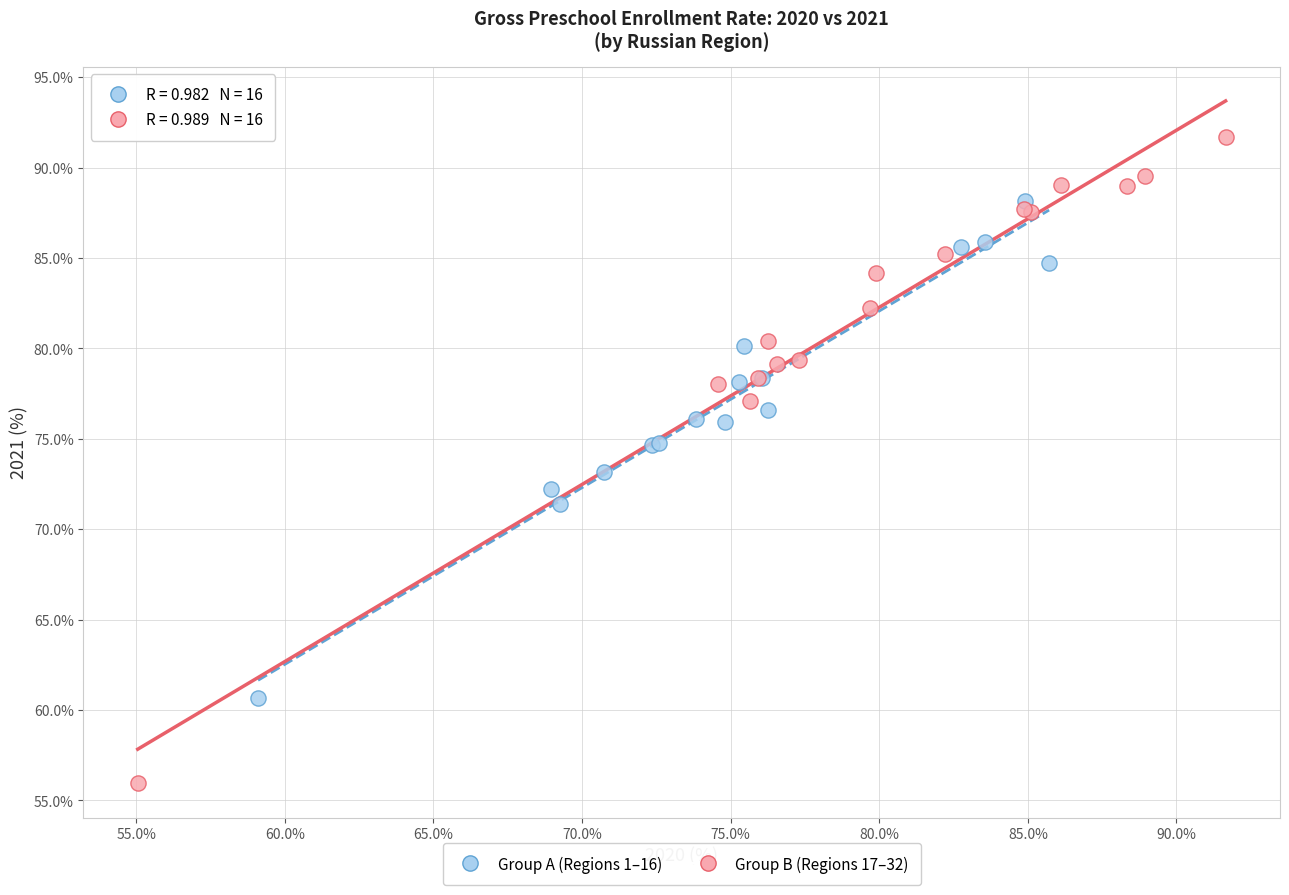

Which series contains the highest Y value?

Group B (Regions 17–32)